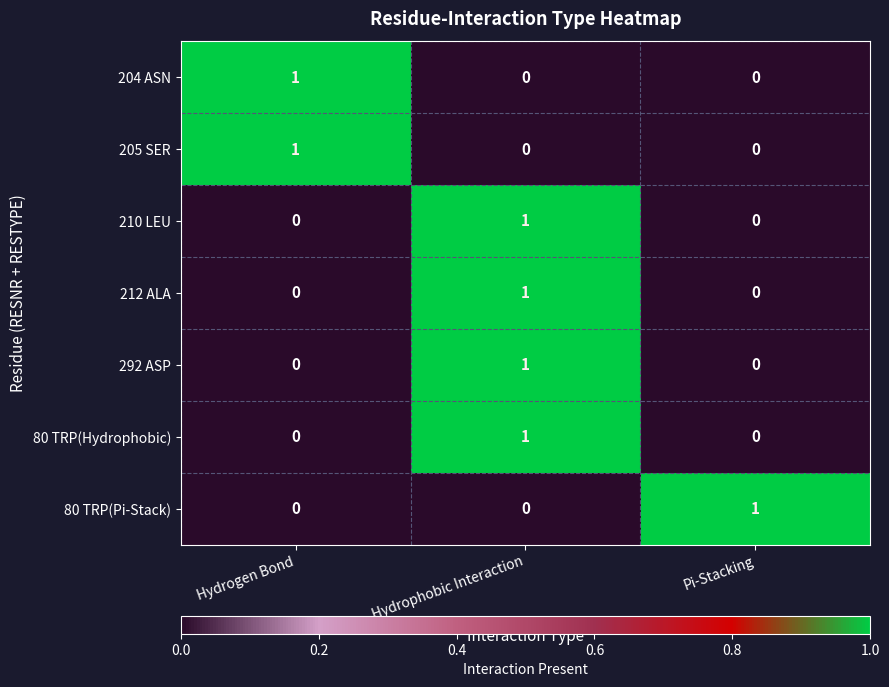

How many distinct data groups are displayed?

7